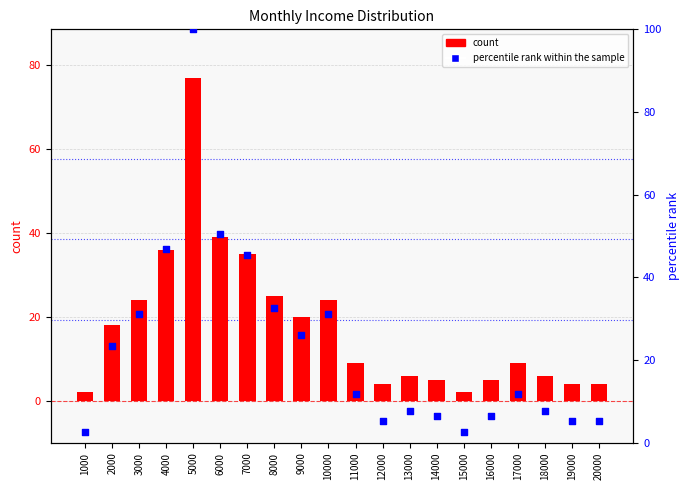

What are all the series names shown in the legend?

count, percentile rank within the sample